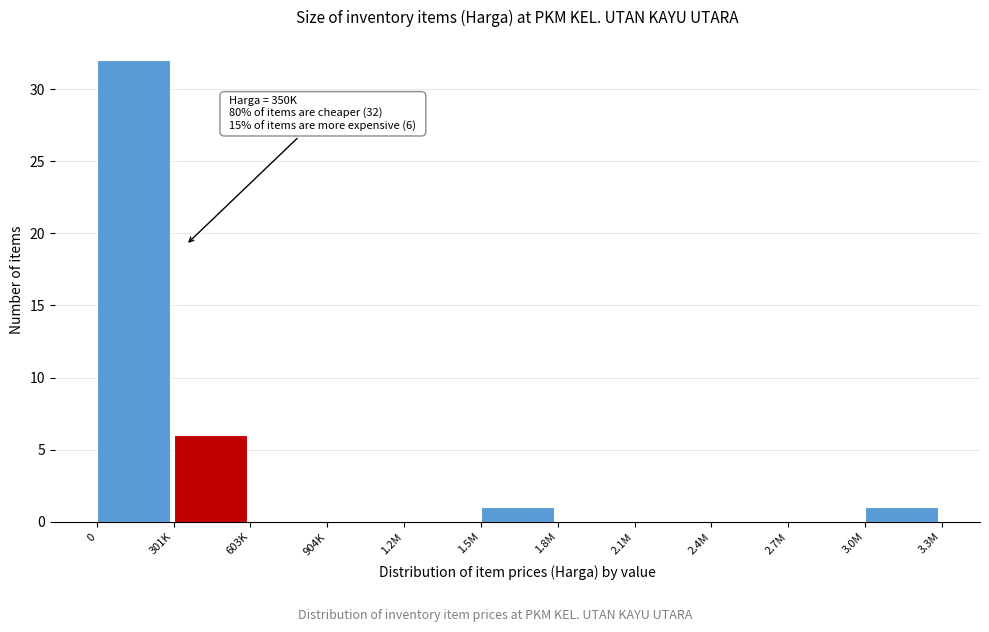

Reading left to right, what are all the values shown in this chart?

0=32	301K=6	603K=0	904K=0	1.2M=0	1.5M=1	1.8M=0	2.1M=0	2.4M=0	2.7M=0	3.0M=1